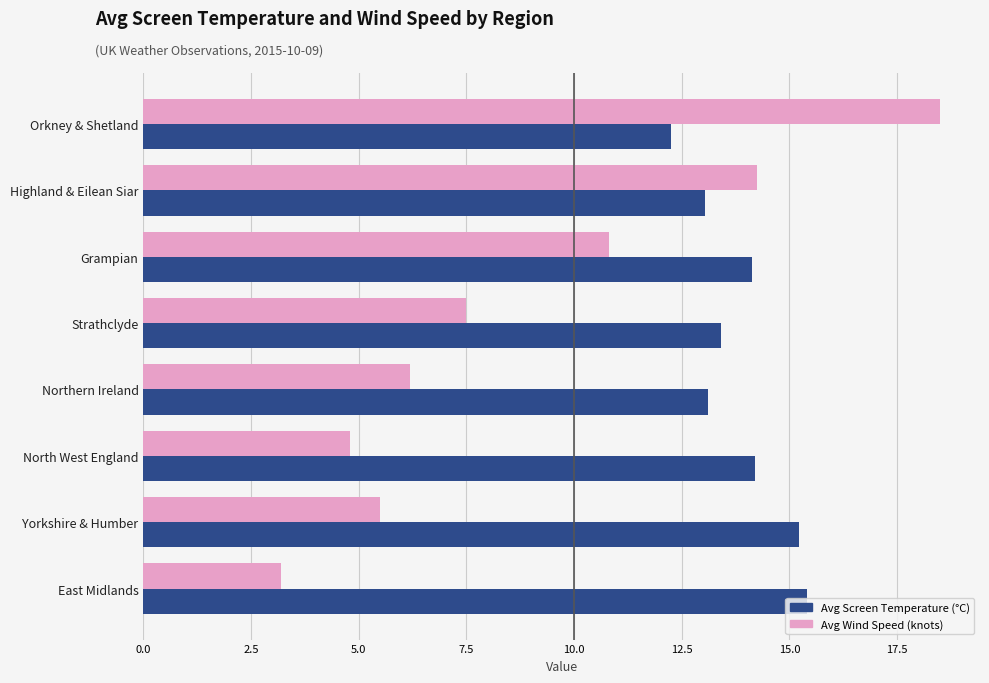

The Avg Screen Temperature (°C) series shows 3.6 at Grampian. True or false?

False